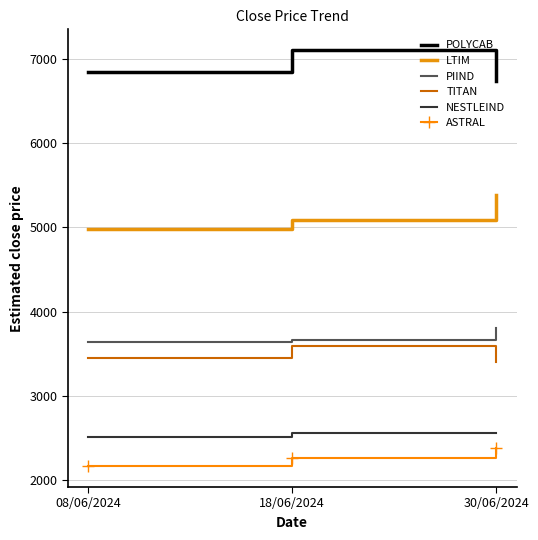

What are all the series names shown in the legend?

POLYCAB, LTIM, PIIND, TITAN, NESTLEIND, ASTRAL